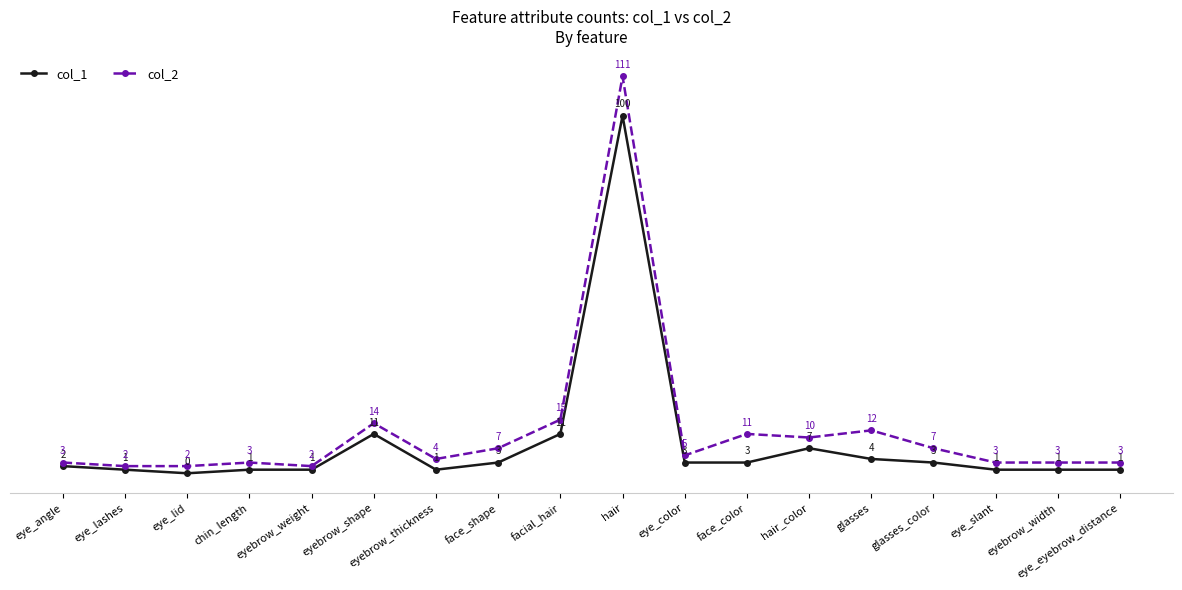

What is the average value of the col_2 series?

12